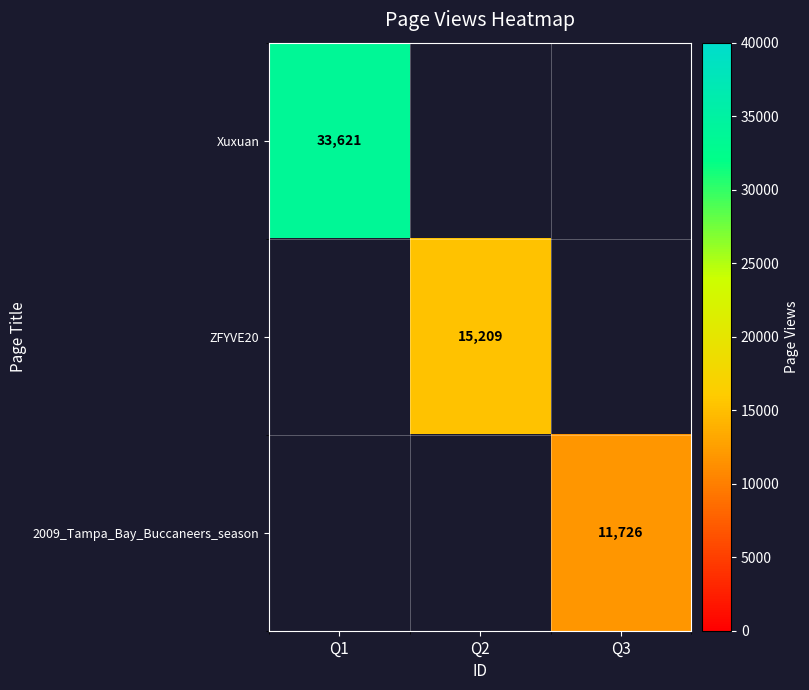

Is it true that Xuxuan equals 33621 at Q1?

True